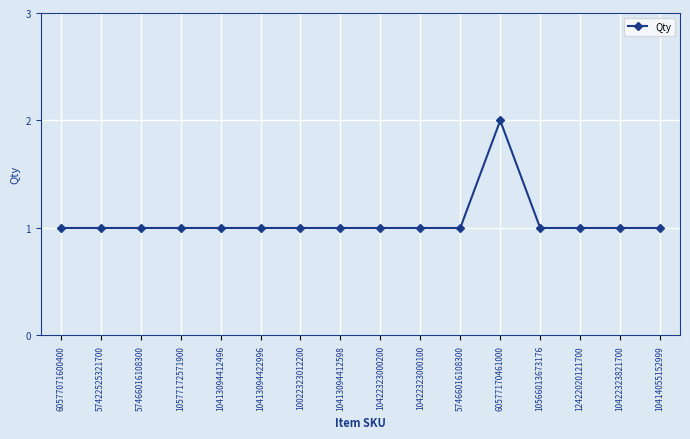

Reading left to right, list all the values displayed in this chart.

1	1	1	1	1	1	1	1	1	1	1	2	1	1	1	1